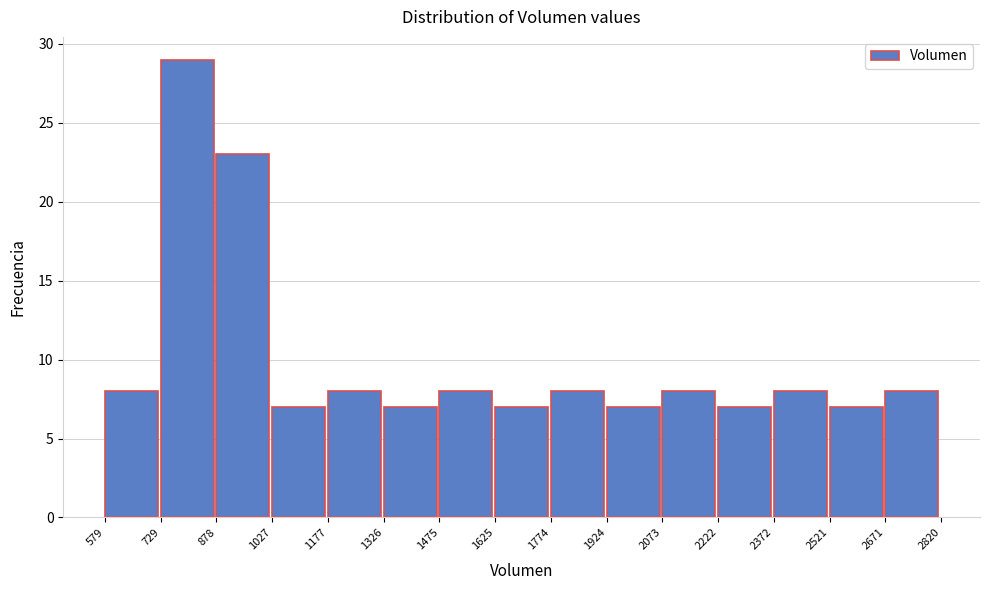

How tall is the bar that spans 1625 to 1774 on the x-axis? The values are not printed on the chart, so give them approximately, as read against the axis.

7